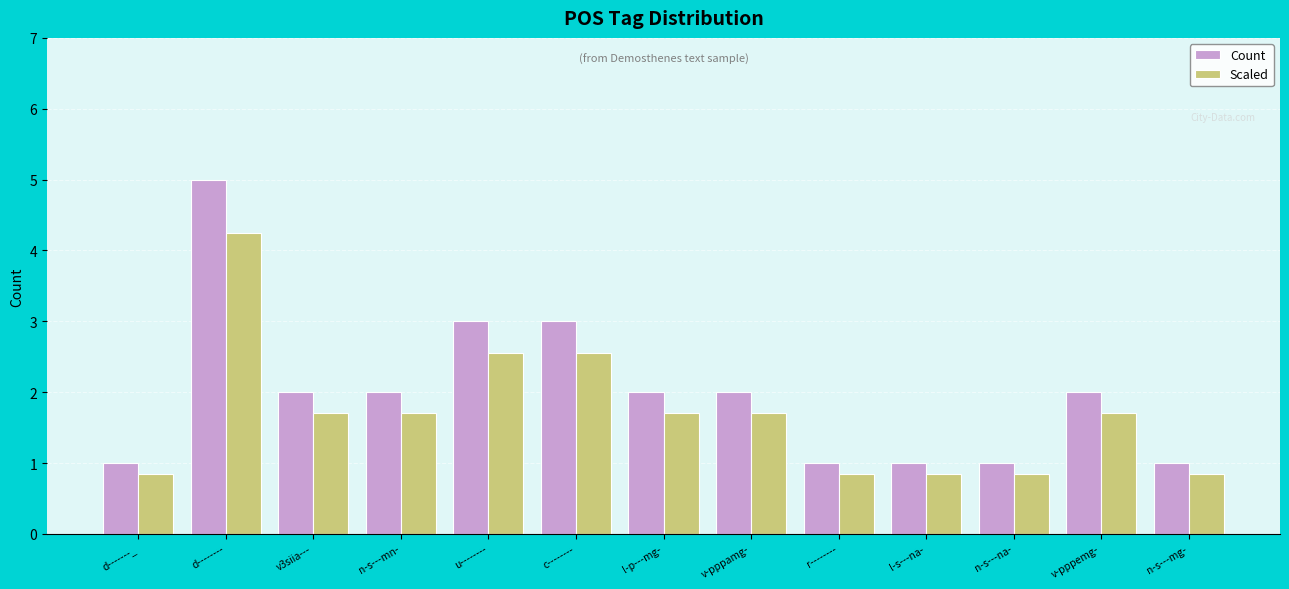

What is the difference between the Count values at u-------- and n-s---mg-?

2.0